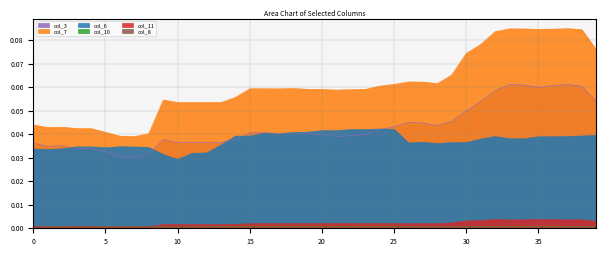

How many categories are shown in the chart?

40